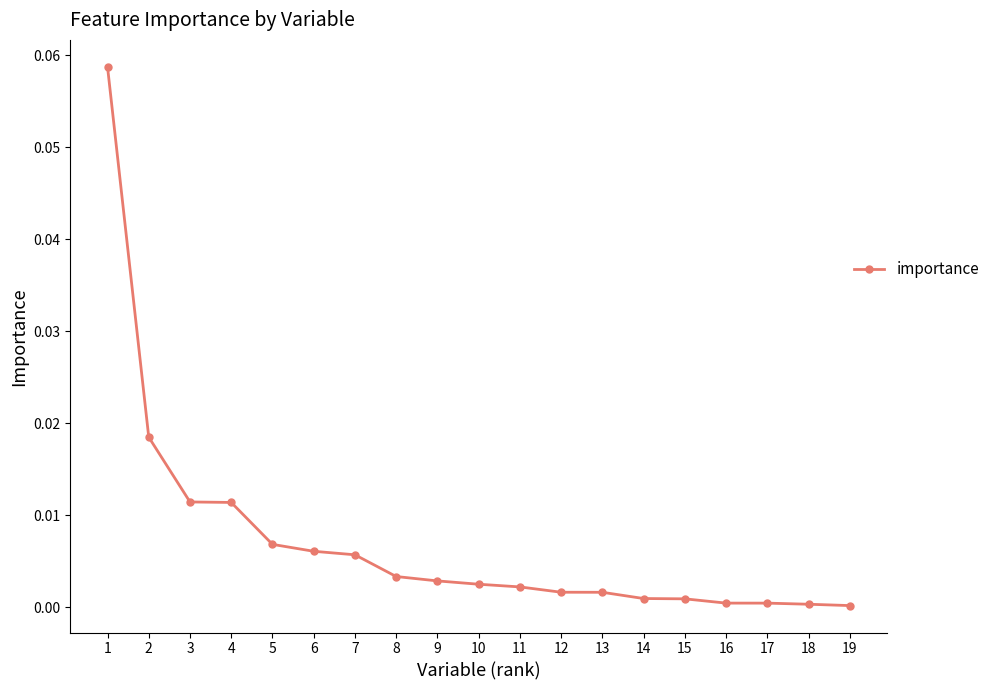

Is it true that the value at 12 is 0.0?

True